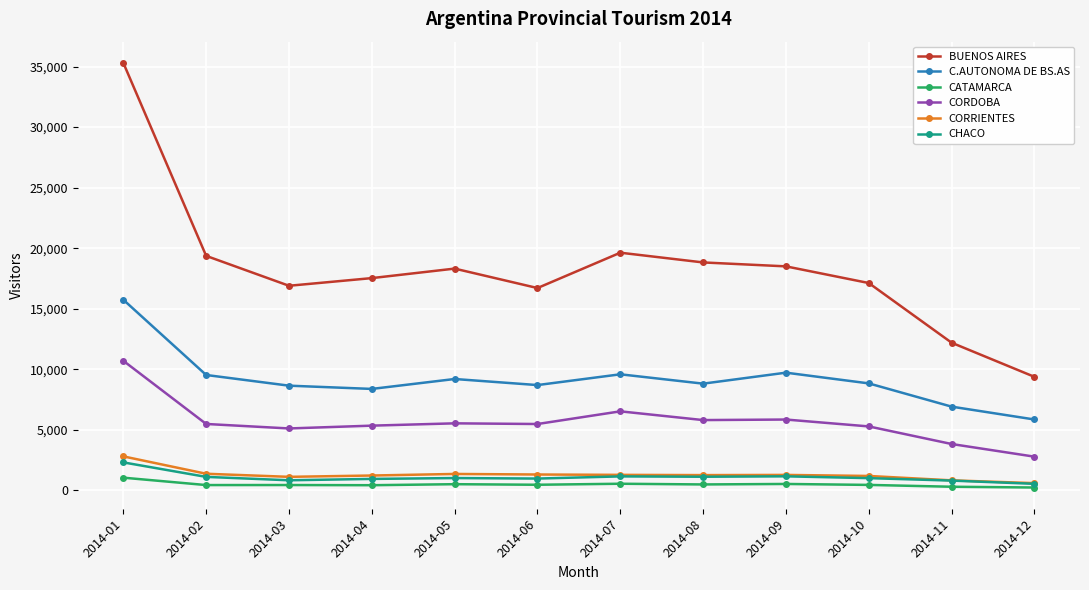

True or false: BUENOS AIRES and C.AUTONOMA DE BS.AS cross at least once.

False